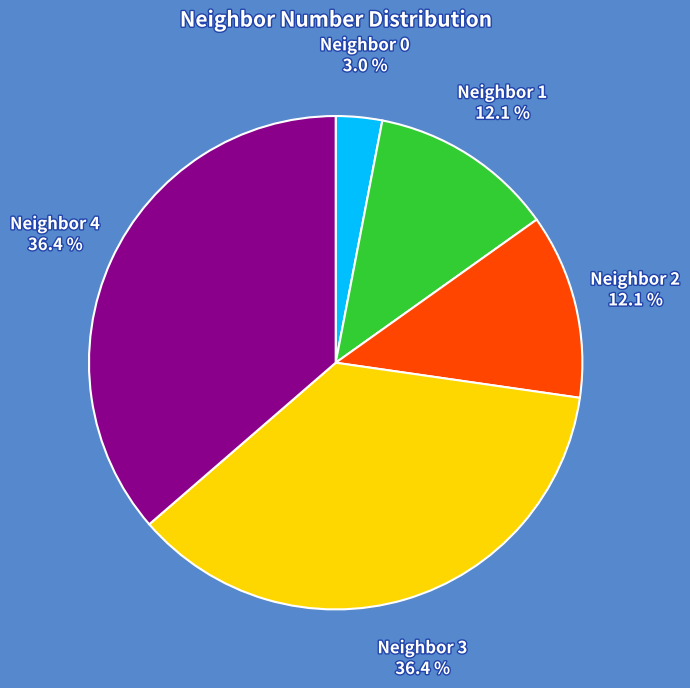

Is there any slice that represents more than half of the pie?

No